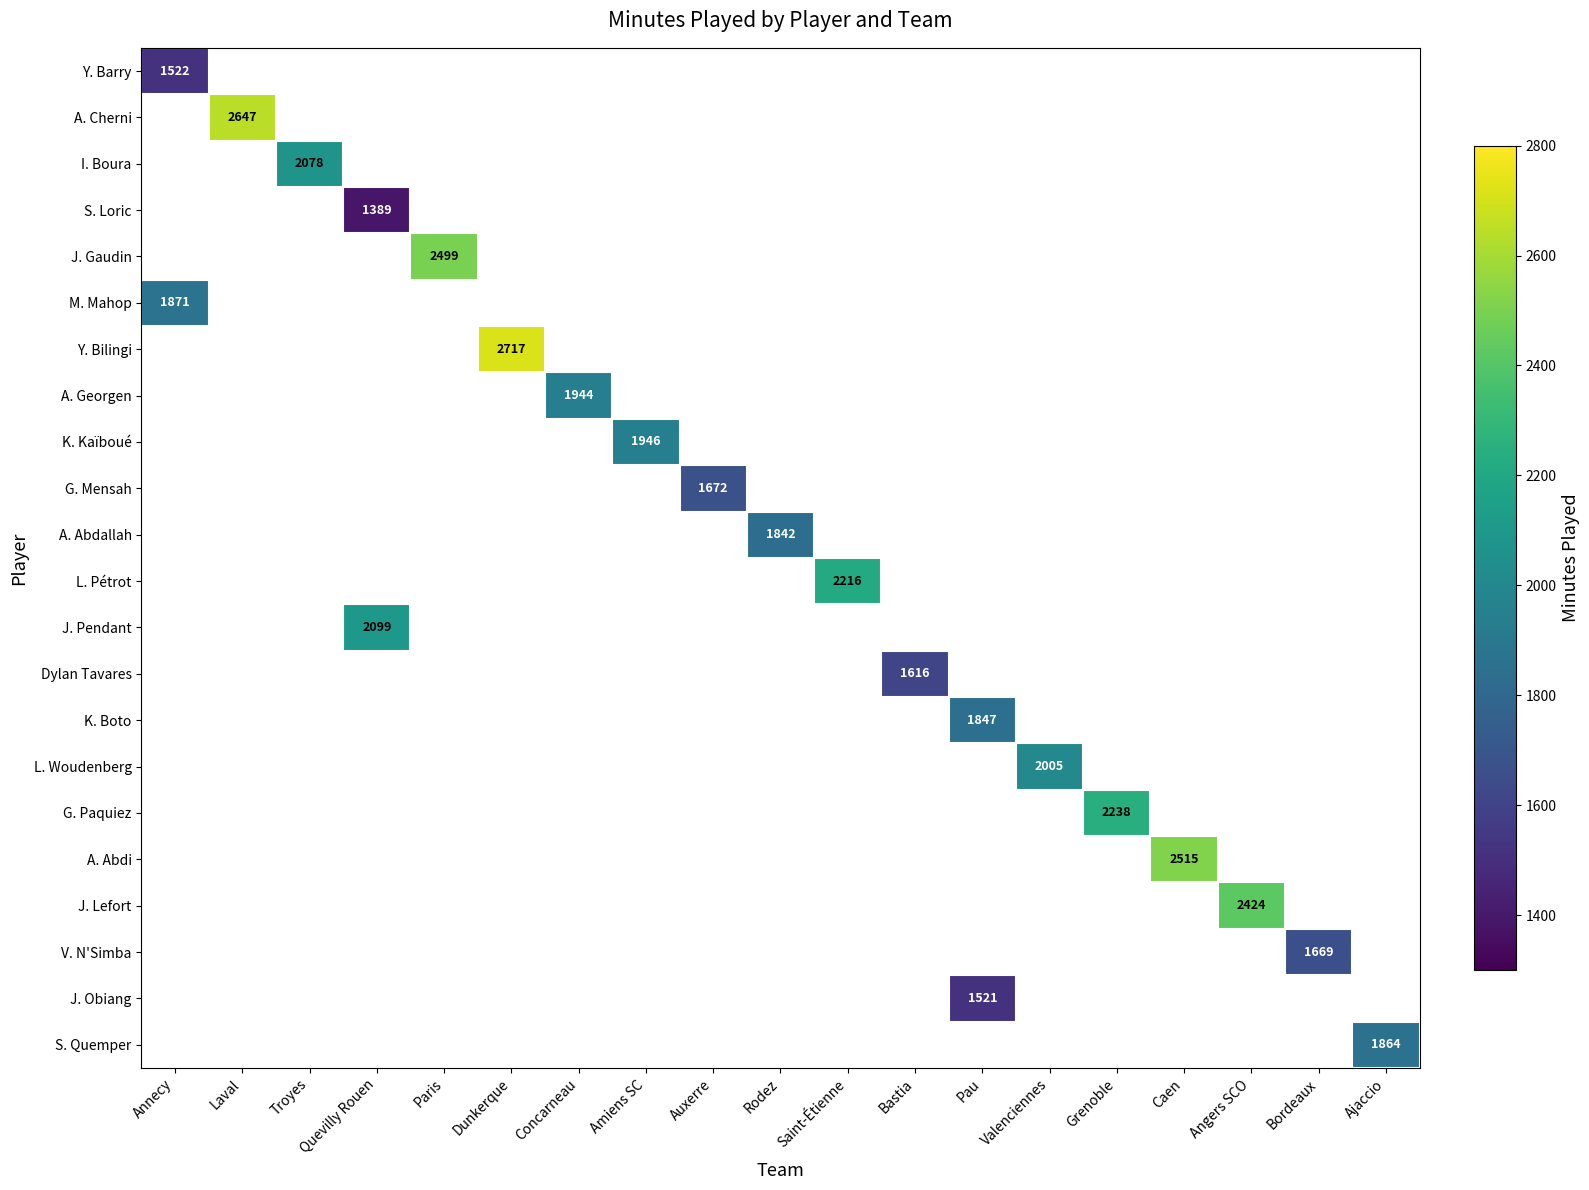

Which has a higher value, Angers SCO or Pau?

Pau